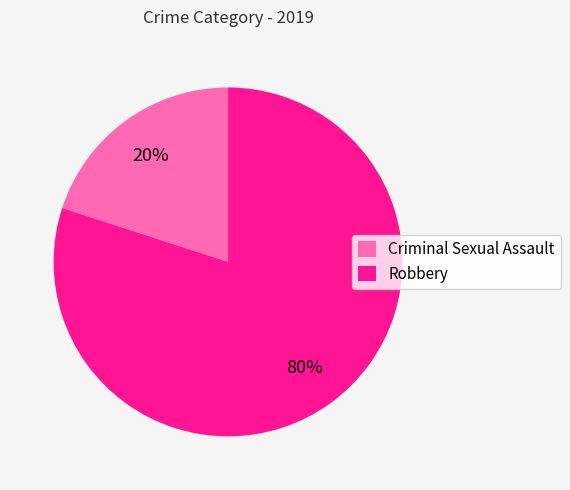

Is it true that Criminal Sexual Assault is 20% of the pie?

True